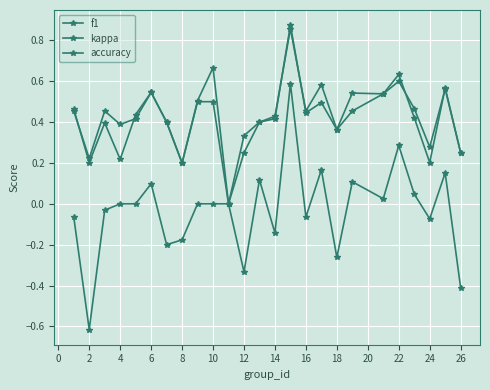

Does the chart have visible grid lines?

Yes